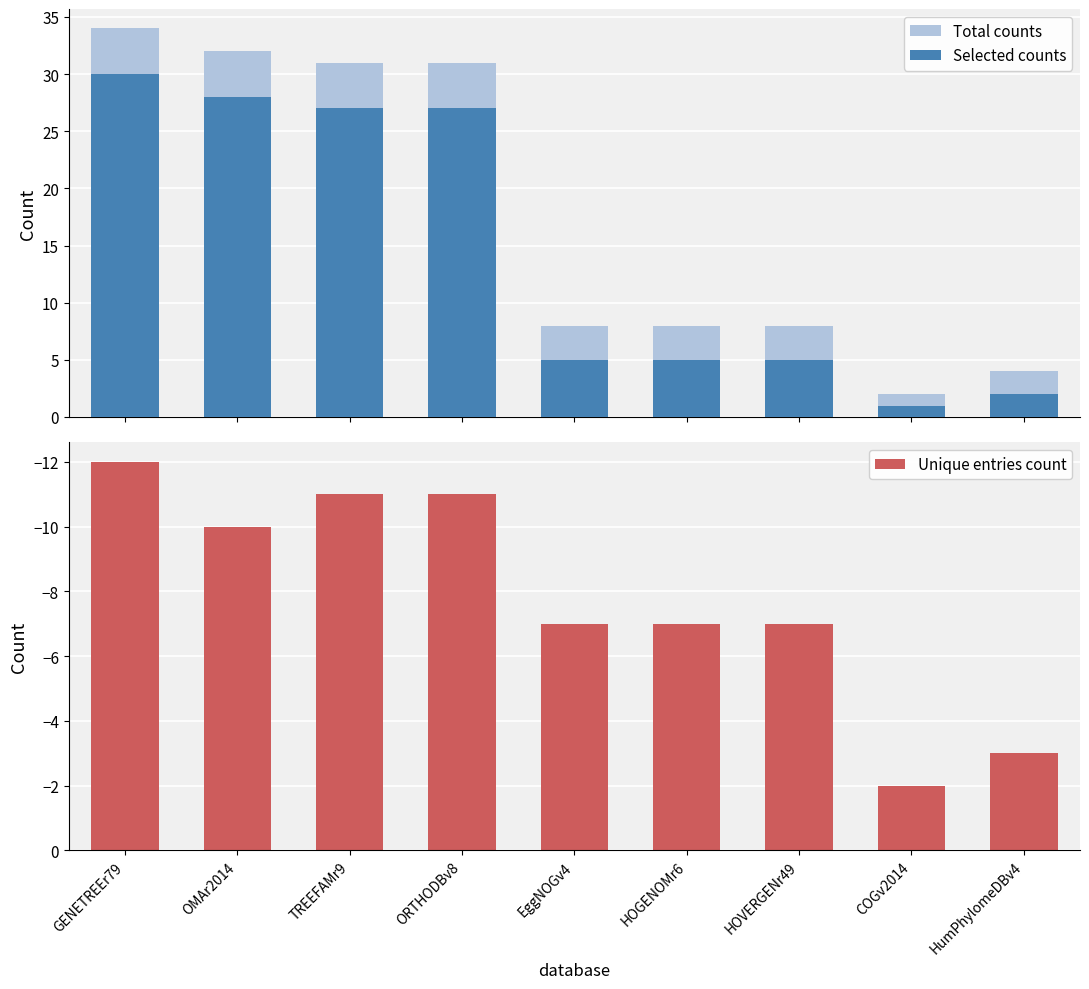

What is the label of the 8th bar from the right?

OMAr2014